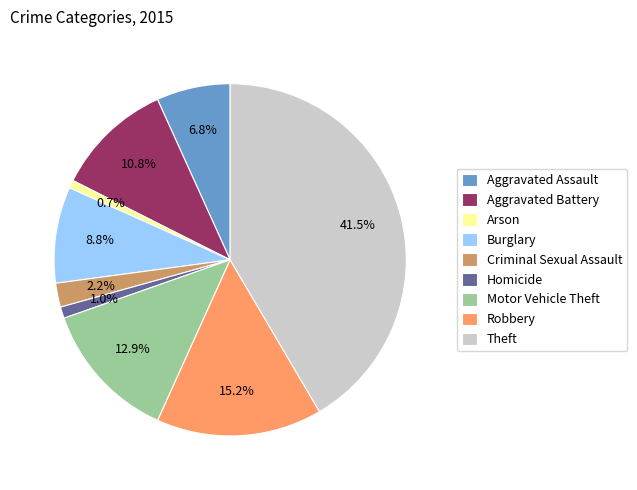

Does Robbery account for over 50% of the chart?

No